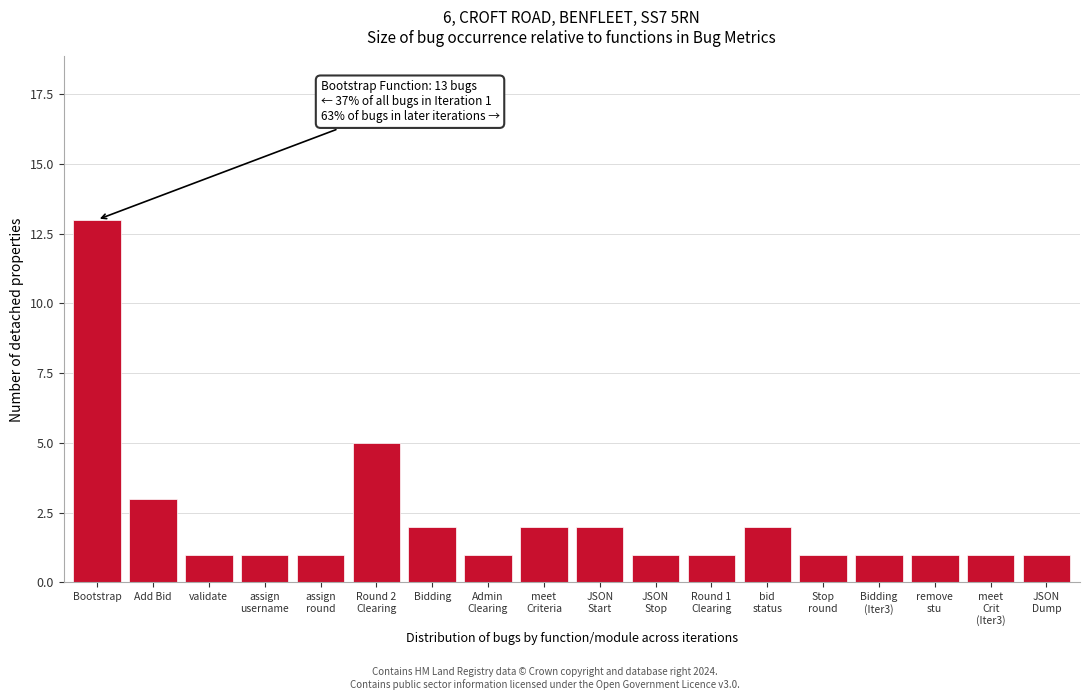

Reading right to left, list all the values displayed in this chart.

1	1	1	1	1	2	1	1	2	2	1	2	5	1	1	1	3	13